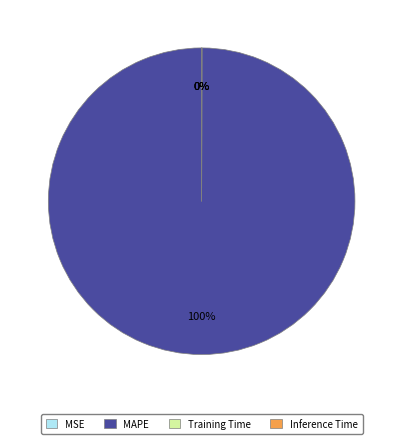

What is the largest slice in the pie chart?

MAPE